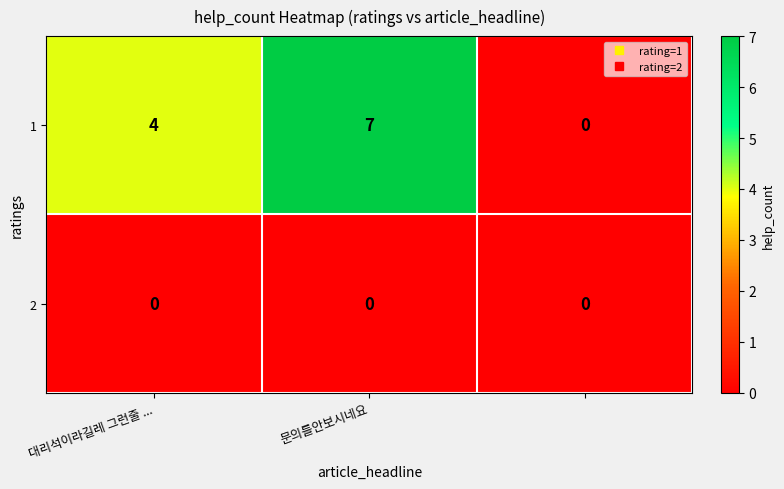

Reading left to right, transcribe all the data shown in this chart.

1: 4	7	0
2: 0	0	0